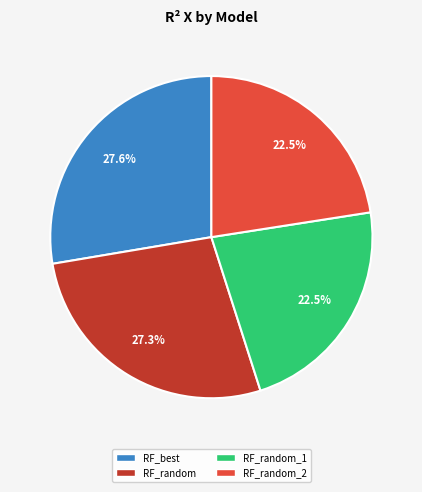

Does any single category account for the majority?

No